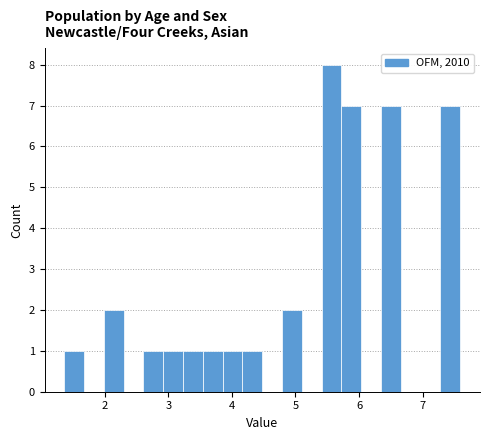

Around what value on the x-axis is the tallest bar? Give the approximate position of its centre, as read against the axis.

5.6